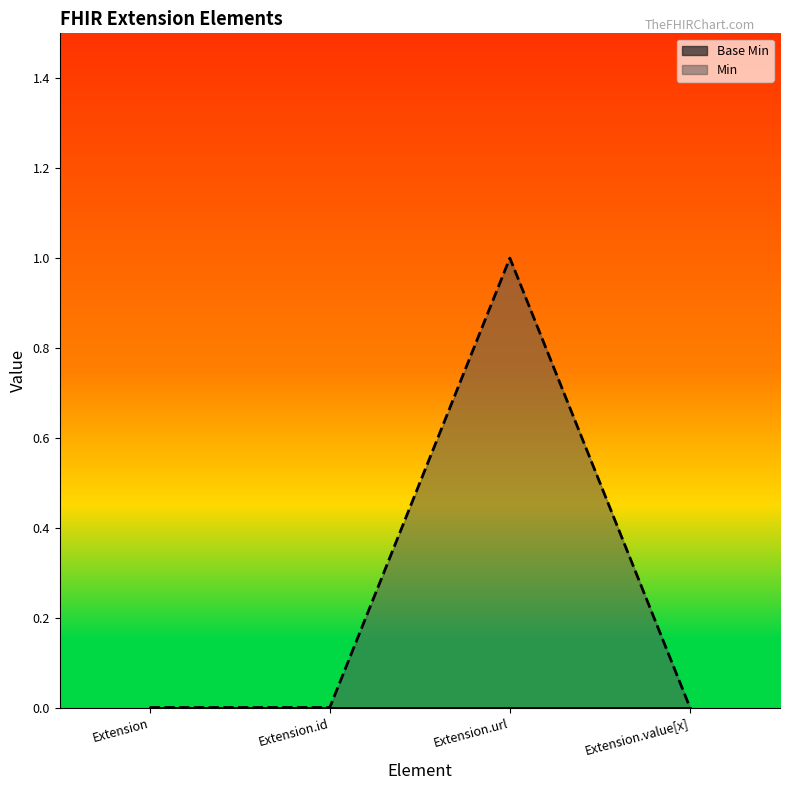

True or false: the data has more than 0 interior local peaks.

True